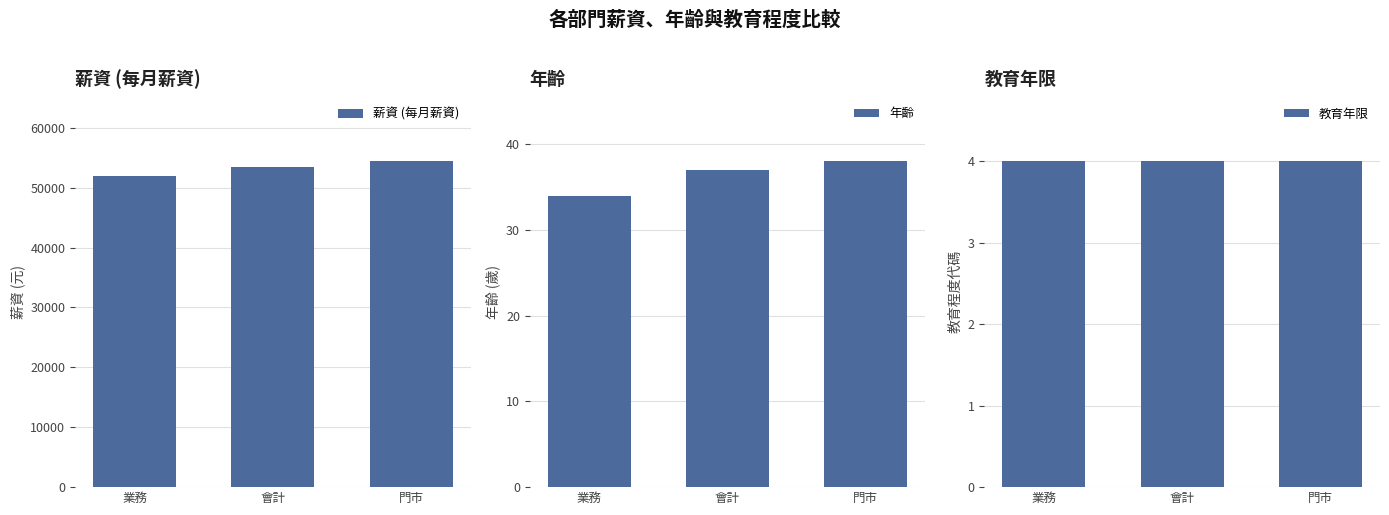

Are the bars horizontal?

No